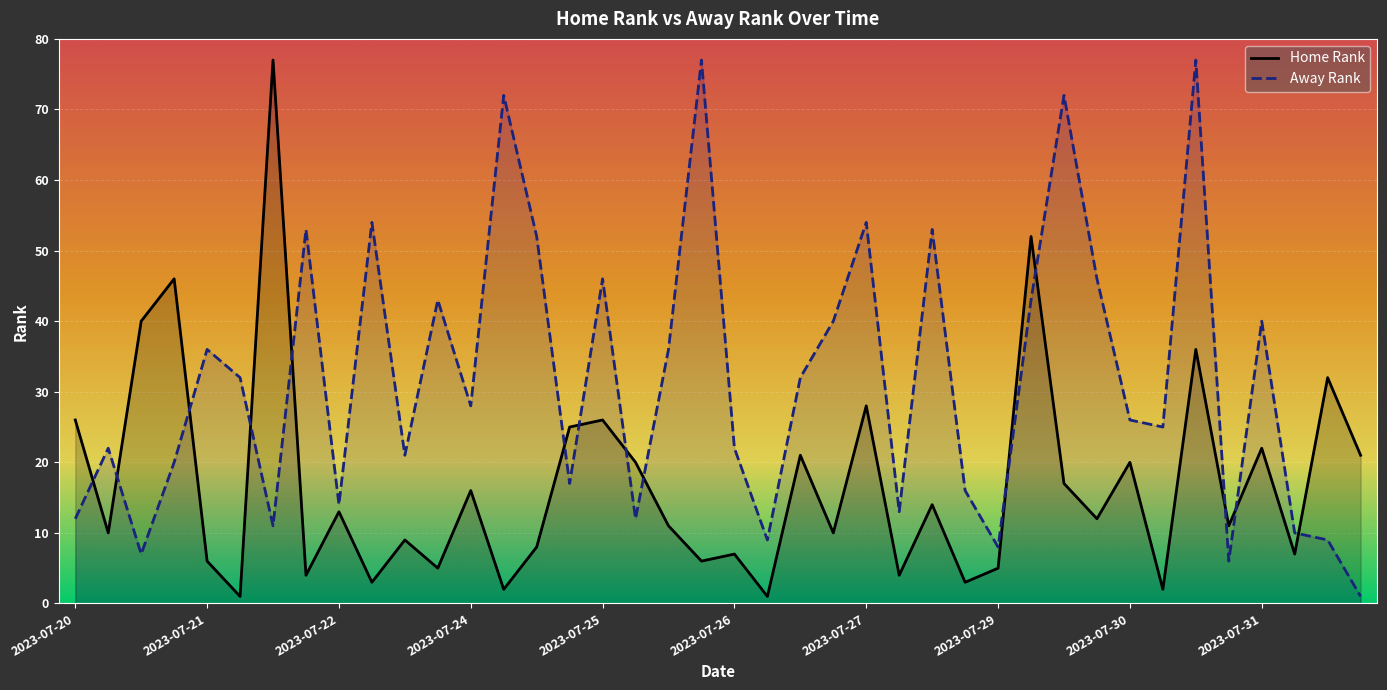

What is the maximum value shown in the chart?

77